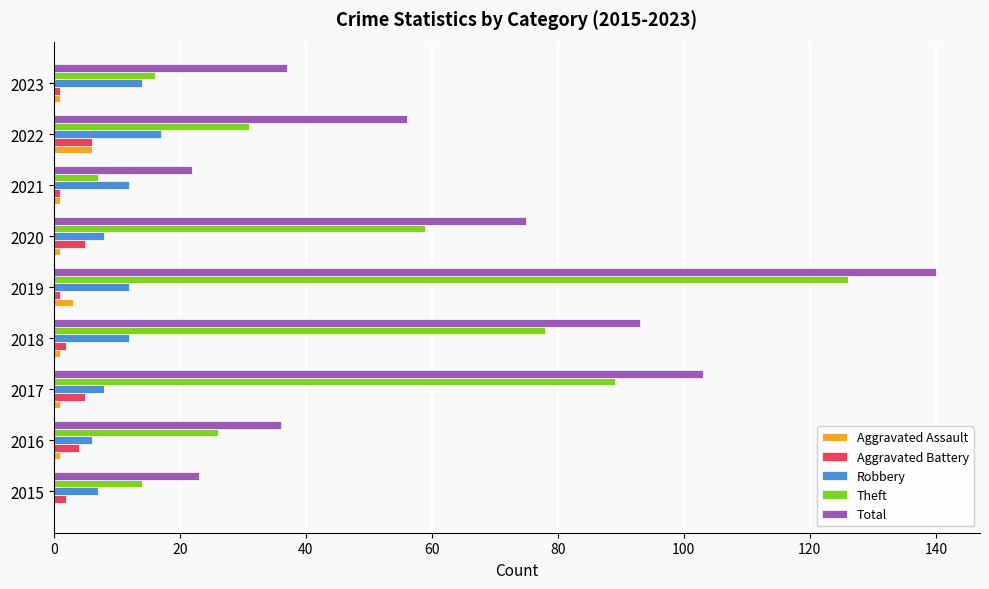

What is the sum of all Aggravated Battery values?

27